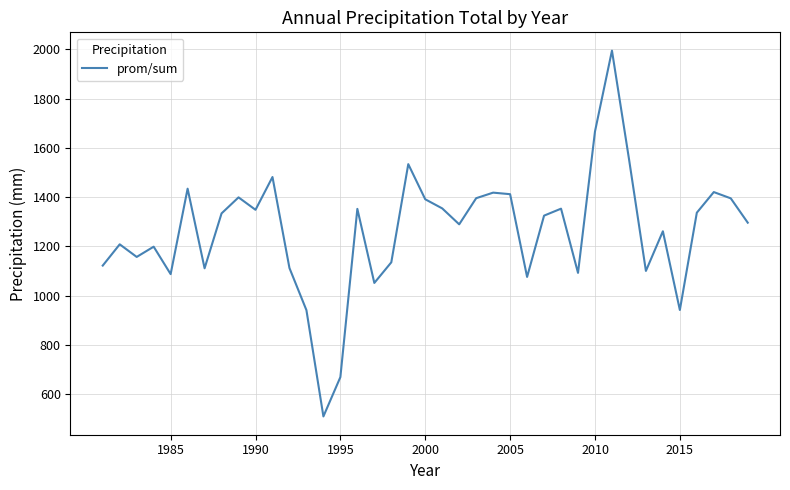

How many distinct data groups are displayed?

1